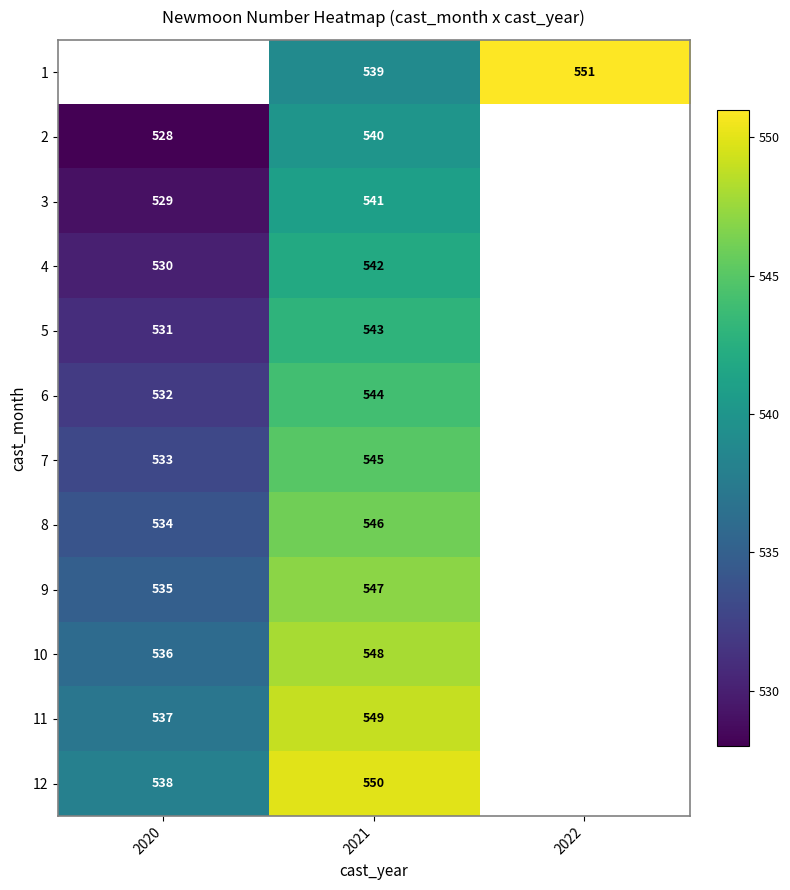

What is the total value across all series at 2021?

6534